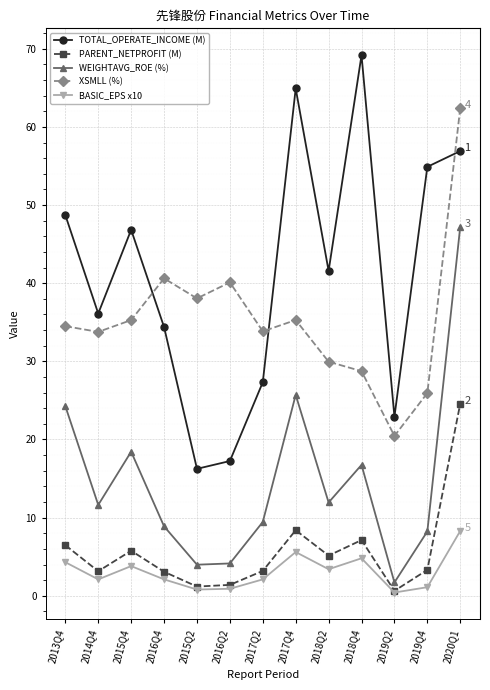

Does the chart have visible grid lines?

Yes